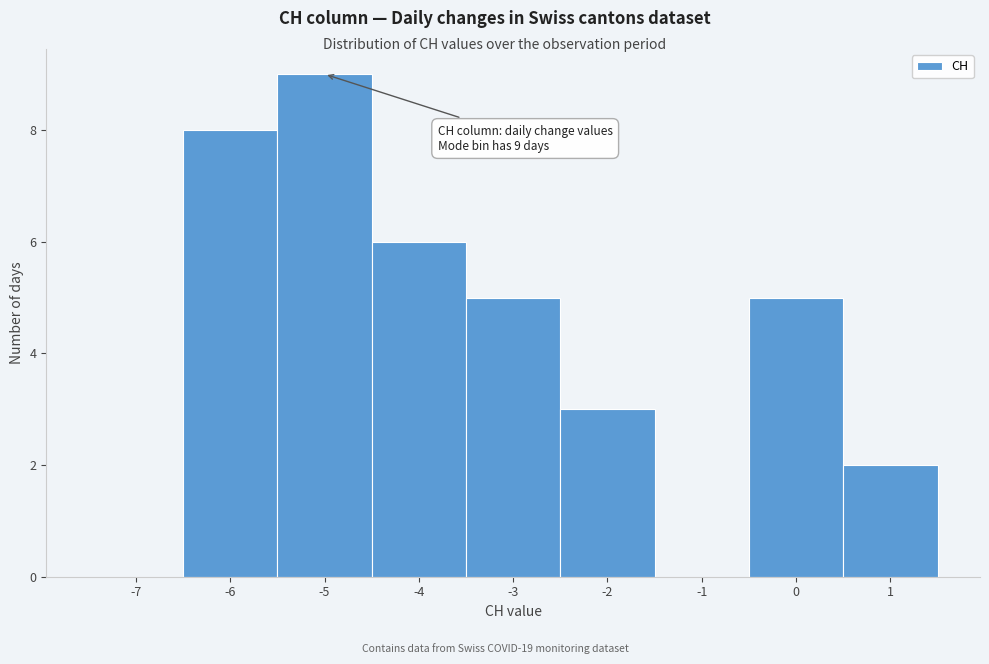

Reading left to right, list all the values displayed in this chart.

-7=0	-6=8	-5=9	-4=6	-3=5	-2=3	-1=0	0=5	1=2